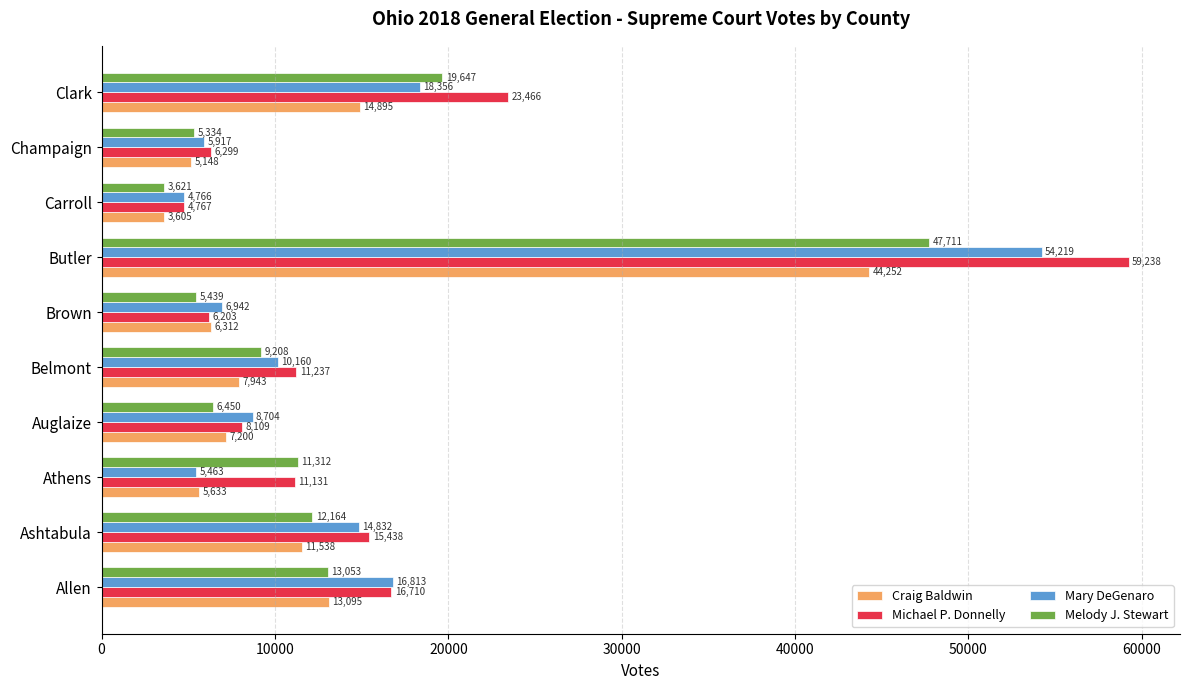

Is it true that Craig Baldwin equals 11538 at Ashtabula?

True